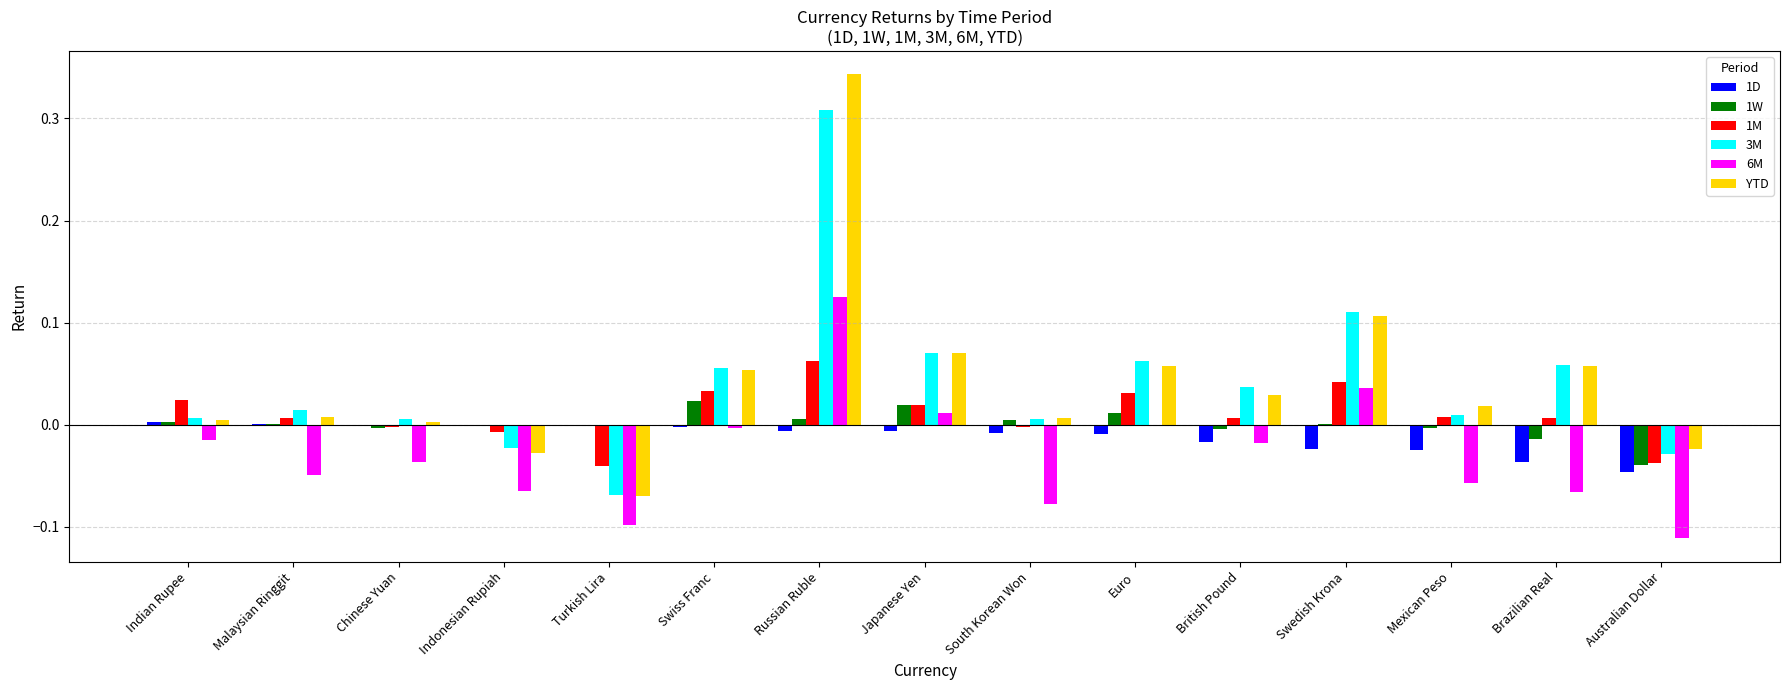

What are all the series names shown in the legend?

1D, 1W, 1M, 3M, 6M, YTD